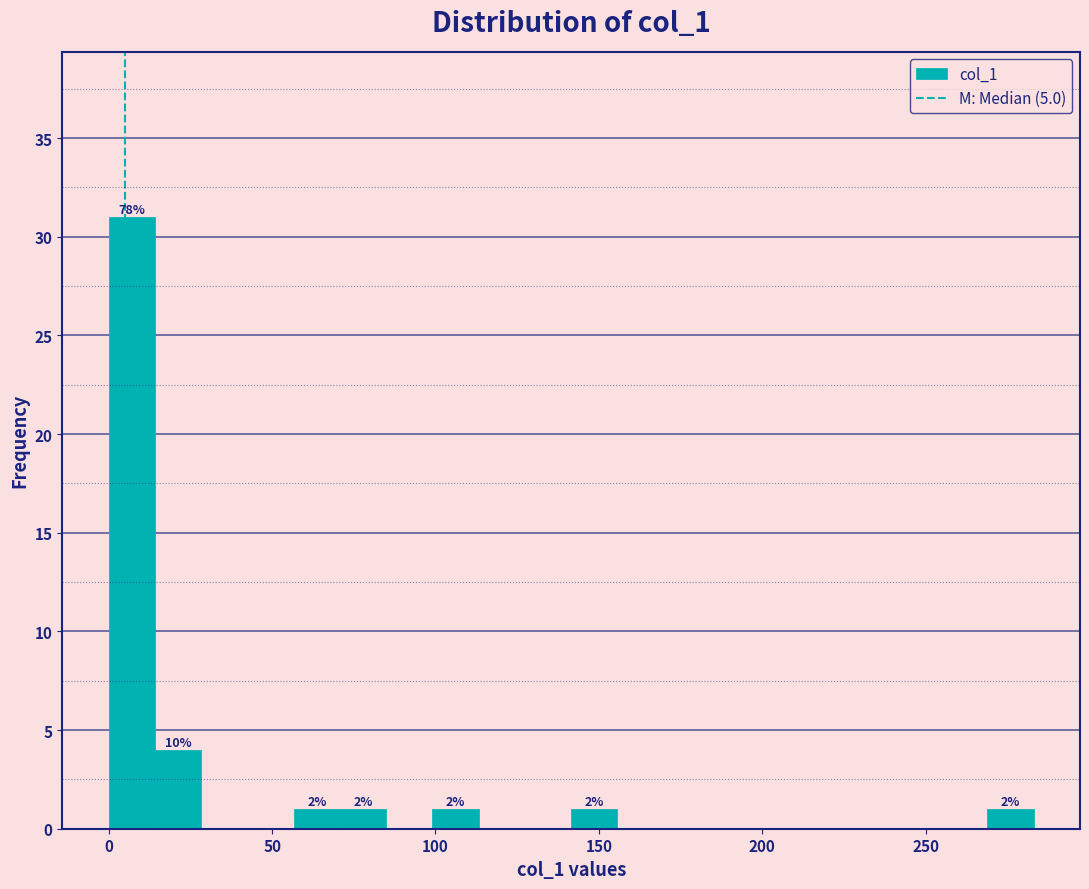

Read against the x-axis, roughly where is the centre of the tallest bar?

5